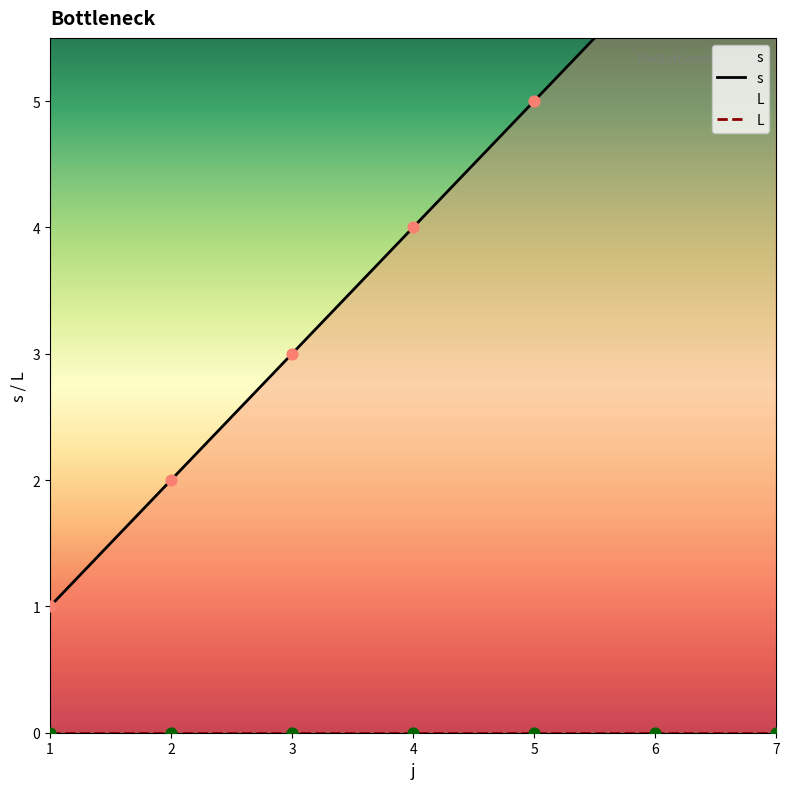

Which series has the largest total across all categories?

s